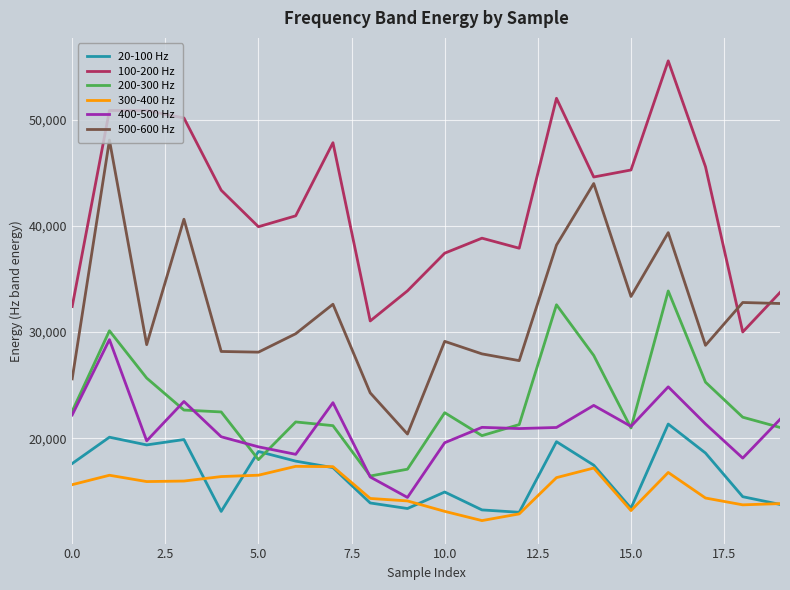

At how many categories does at least one series exceed 54119?

1